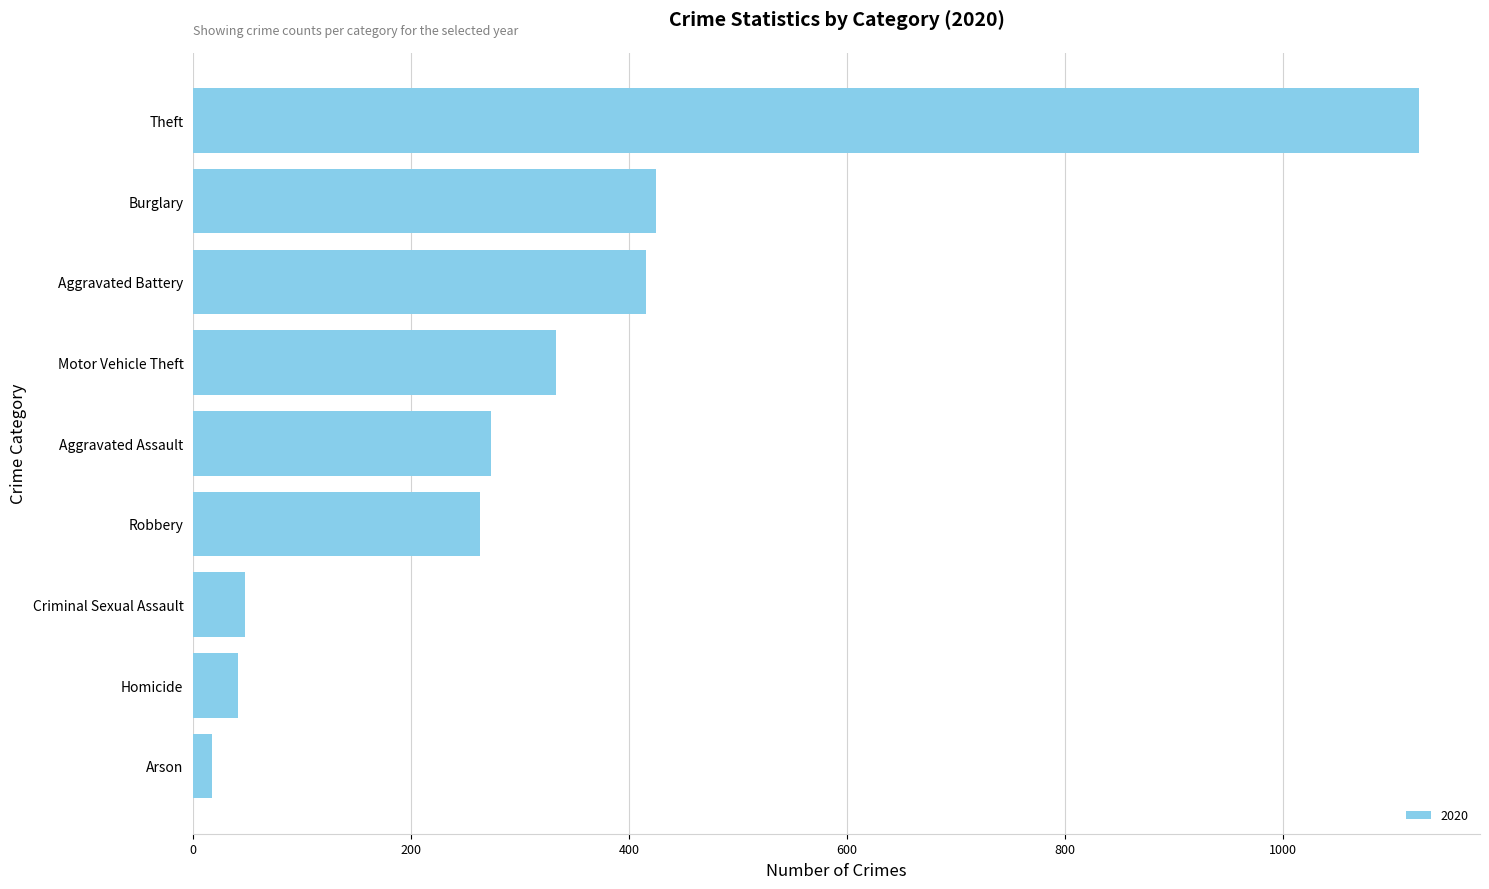

Approximately how many times larger is the value at Homicide compared to Criminal Sexual Assault?

0.9